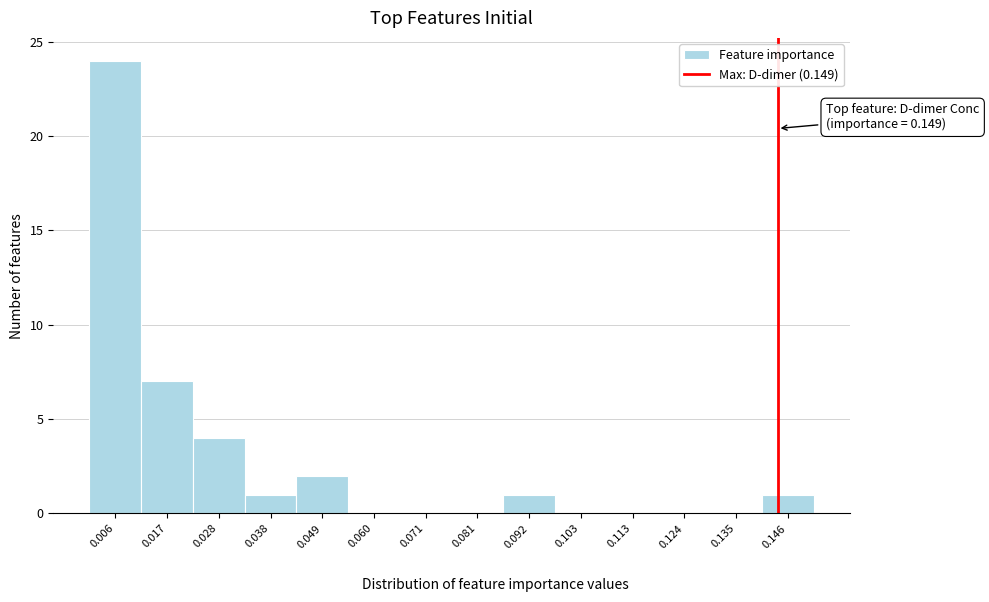

Reading left to right, what are all the values shown in this chart?

0.006=24	0.017=7	0.028=4	0.038=1	0.049=2	0.060=0	0.071=0	0.081=0	0.092=1	0.103=0	0.113=0	0.124=0	0.135=0	0.146=1